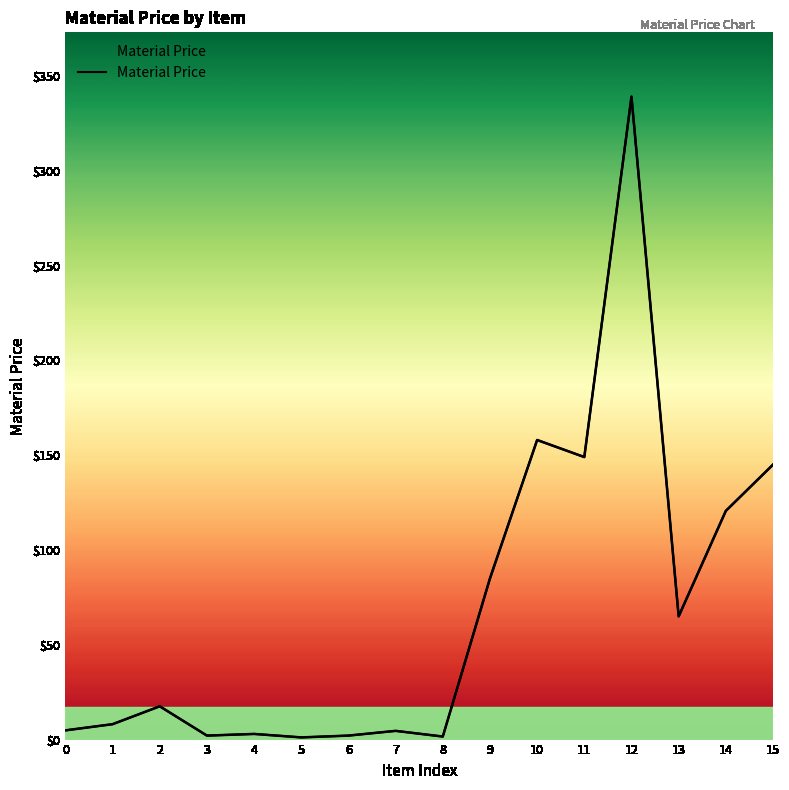

True or false: the data shows 85.0 at 9.

True